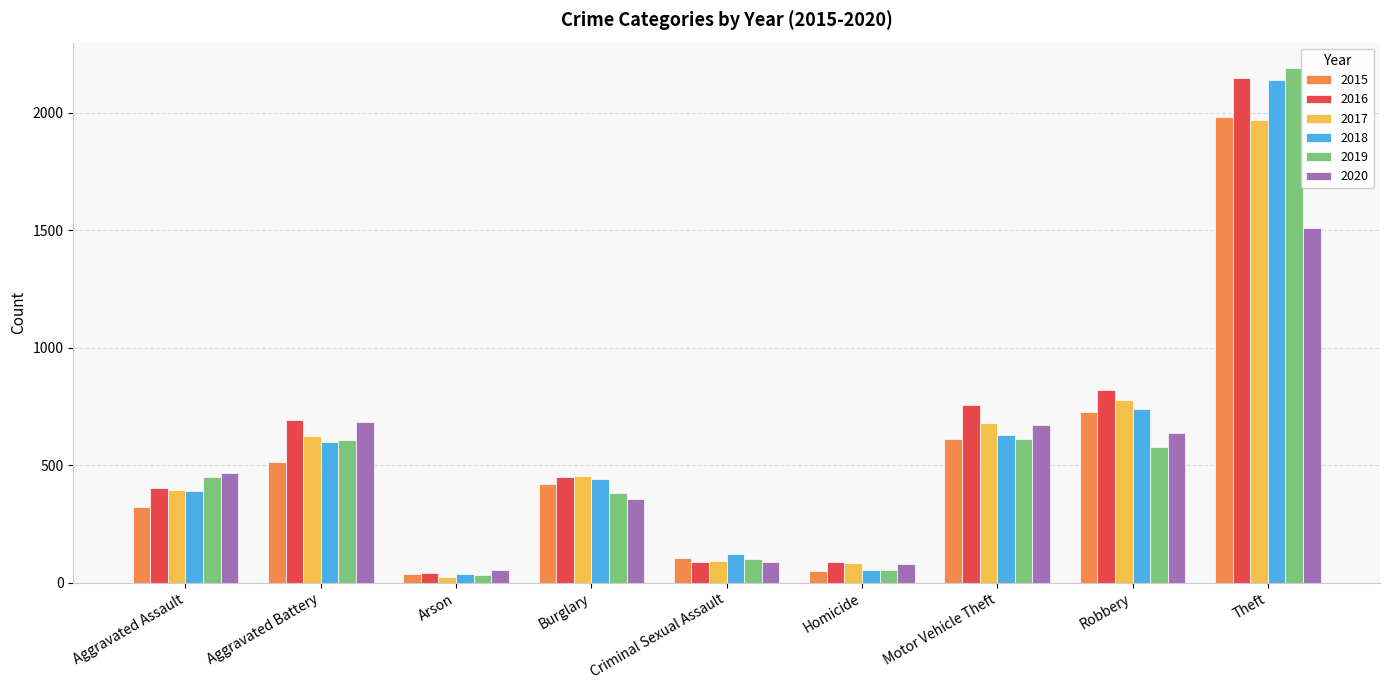

True or false: 2017 has a value of 780 at Robbery.

True